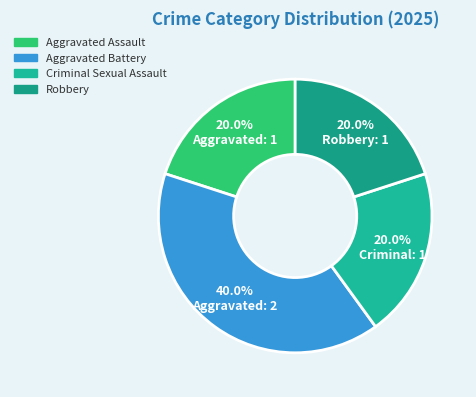

What is the smallest slice in the pie chart?

Aggravated Assault